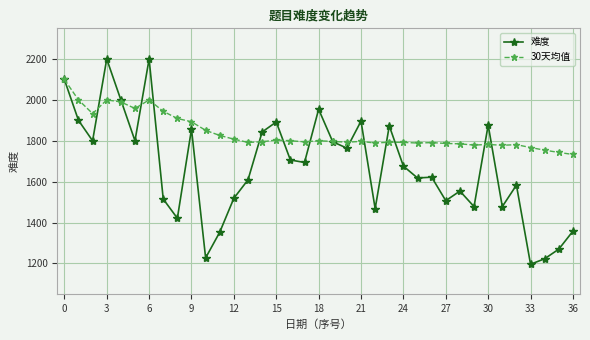

At how many categories does at least one series exceed 2050?

3